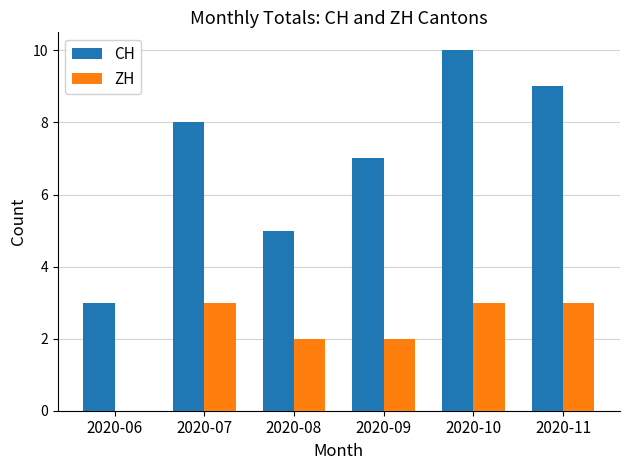

What is the sum of all ZH values?

13